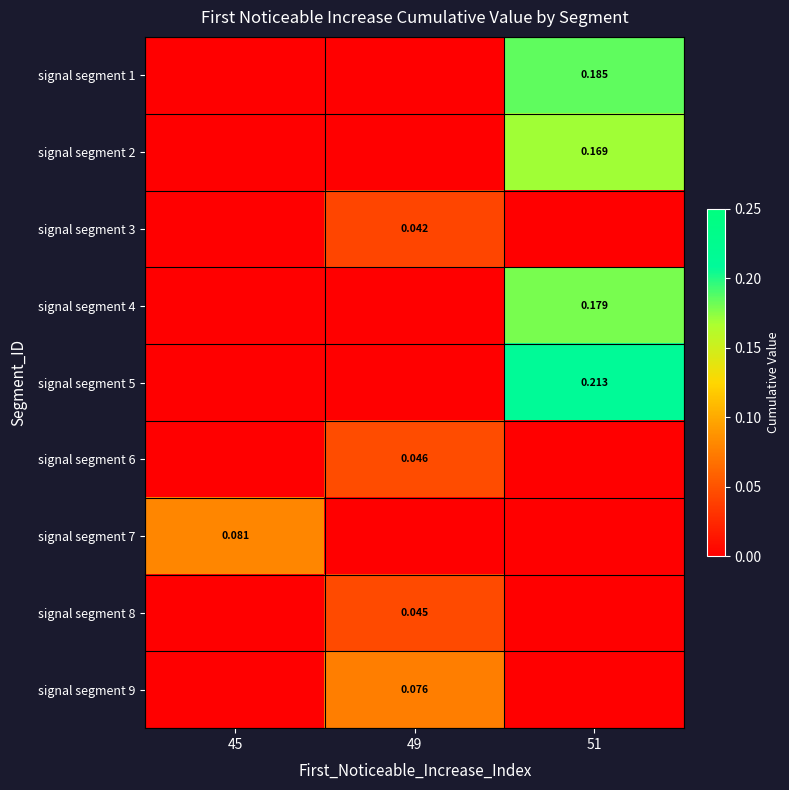

What is the total value across all series at 49?

0.2